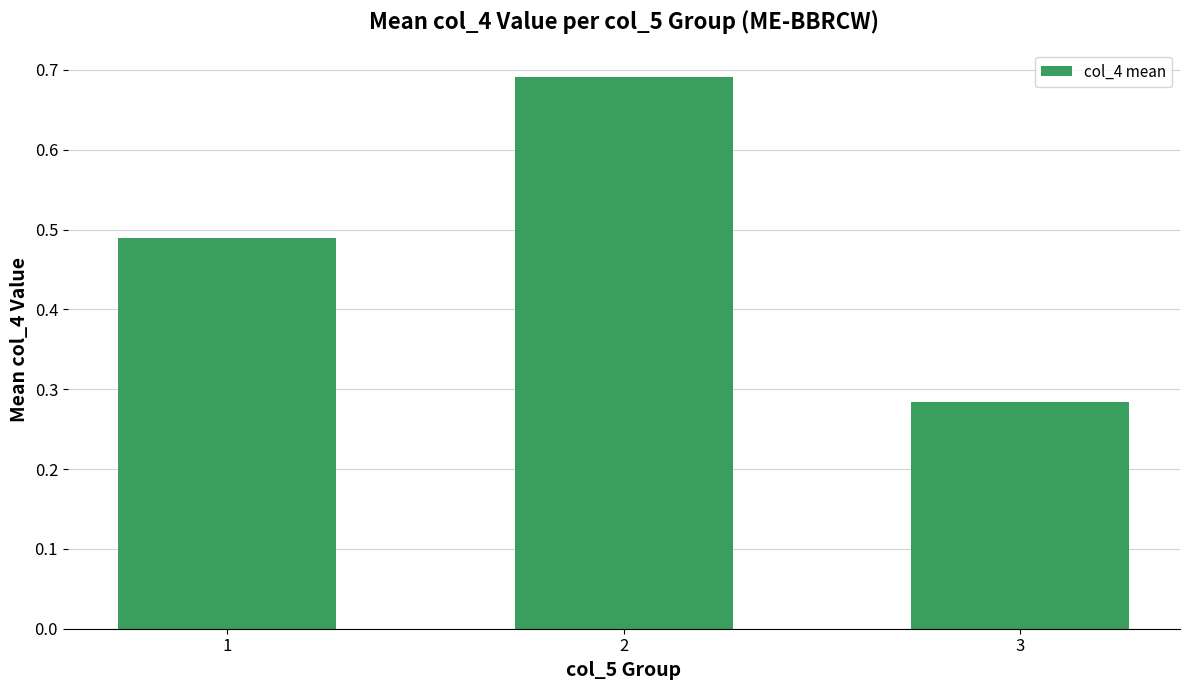

List the labels in order of value, largest first.

2, 1, 3